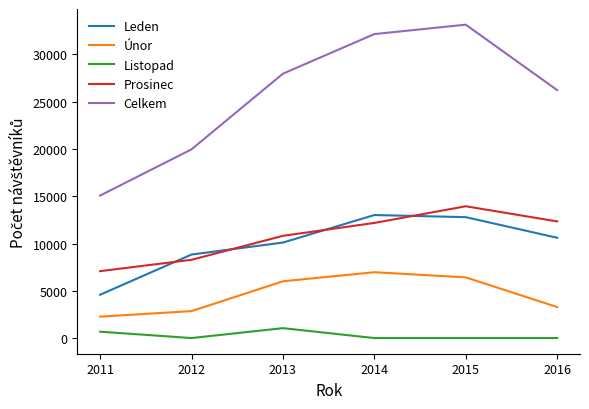

Between 2012 and 2014, which series saw the biggest shift?

Celkem